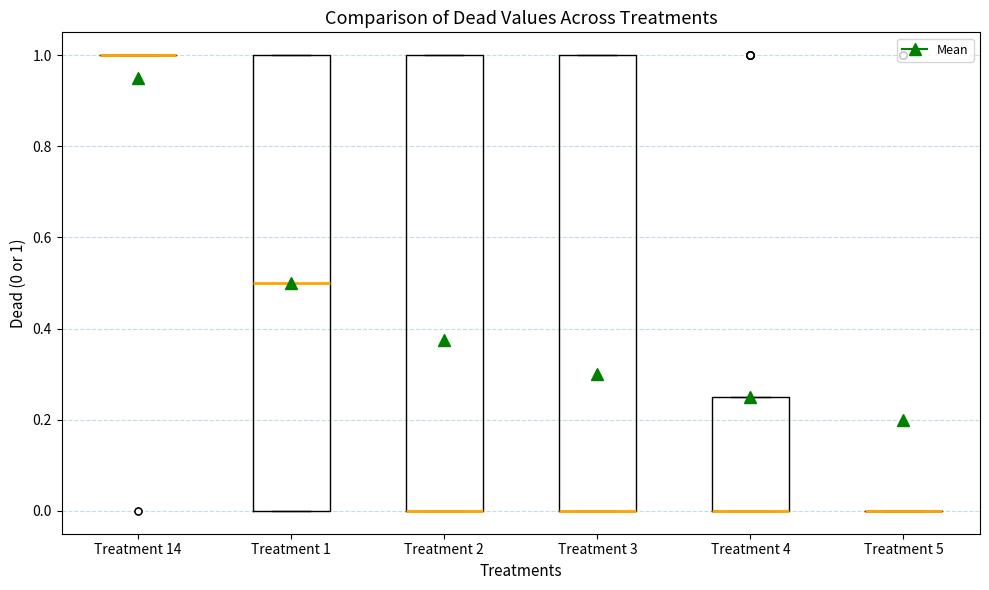

Reading left to right, read every box against the y-axis: the position of its median line, the range the box covers, and the ends of its whiskers. The values are not printed on the chart, so give them approximately, as read against the axis.

Treatment 14: box collapsed to a line at 1.00, whiskers 1.00 to 1.00
Treatment 1: median 0.50, box 0.00 to 1.00, whiskers 0.00 to 1.00
Treatment 2: median 0.00 (drawn on the box's lower edge), box 0.00 to 1.00, whiskers 0.00 to 1.00
Treatment 3: median 0.00 (drawn on the box's lower edge), box 0.00 to 1.00, whiskers 0.00 to 1.00
Treatment 4: median 0.00 (drawn on the box's lower edge), box 0.00 to 0.26, whiskers 0.00 to 0.26
Treatment 5: box collapsed to a line at 0.00, whiskers 0.00 to 0.00